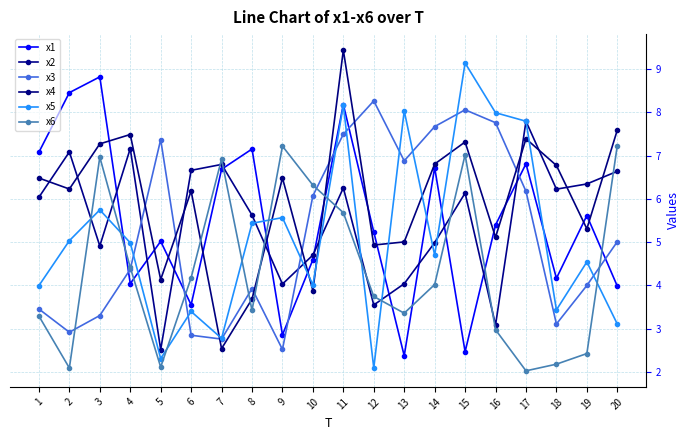

Rank the series by their maximum value, from highest to lowest.

x4, x5, x1, x3, x2, x6